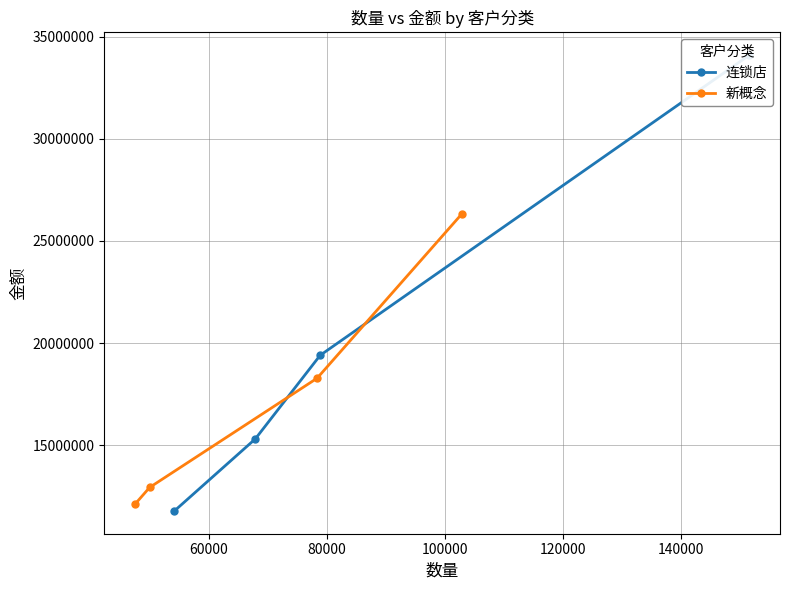

True or false: 新概念 has more than 2 interior local peaks.

False